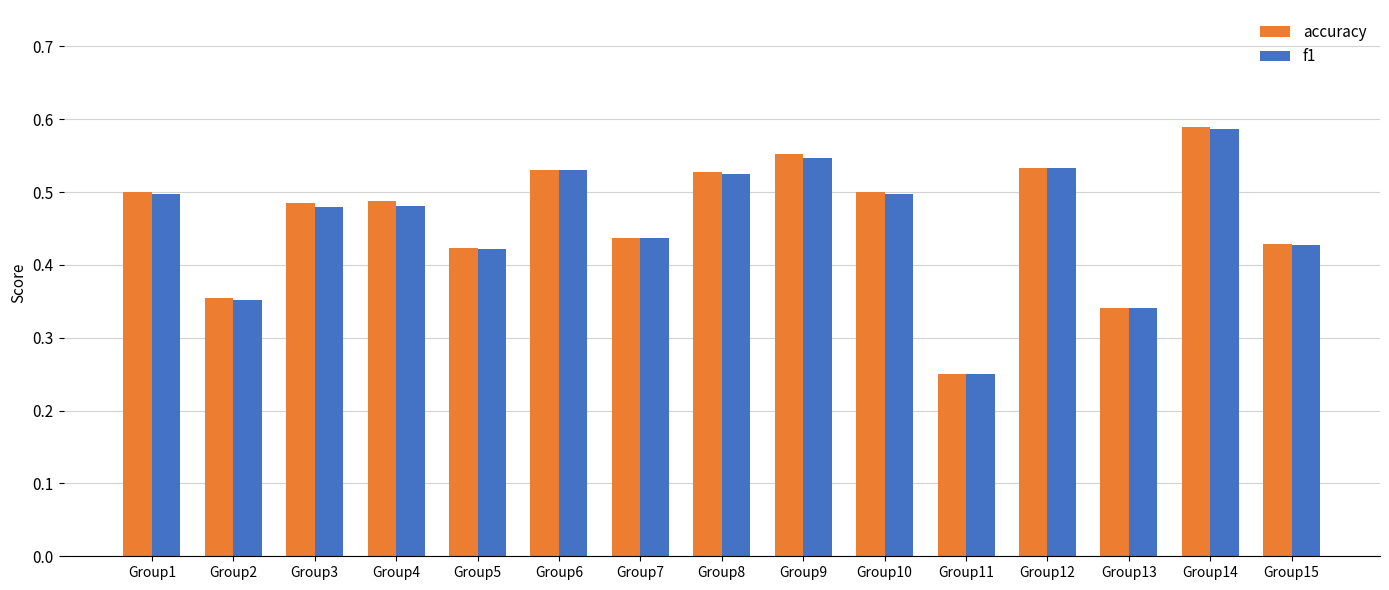

What are all the series names shown in the legend?

accuracy, f1